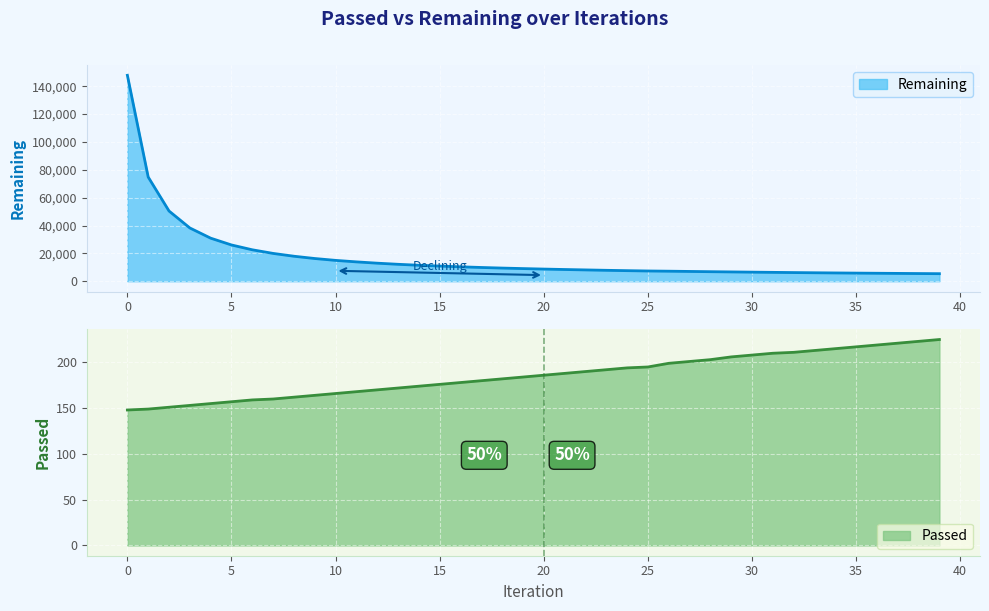

Which category has the highest value in the Passed series?

39